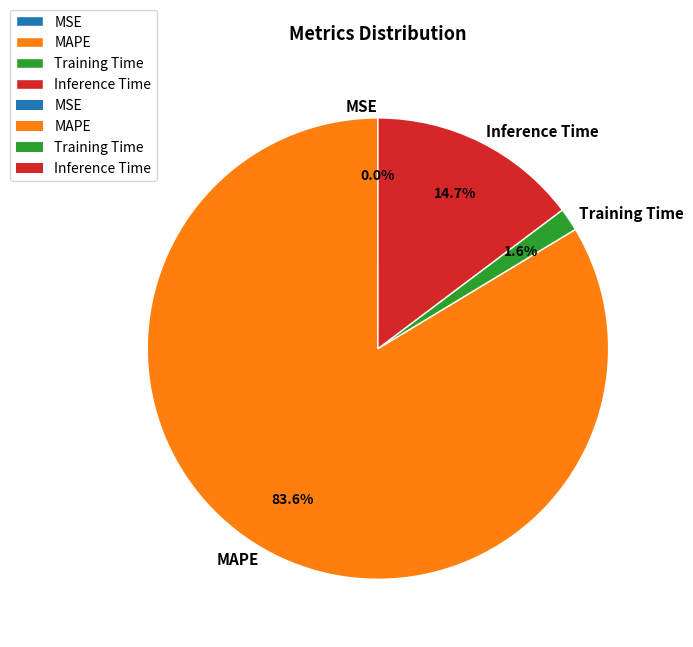

Combined, do MAPE and Inference Time account for over 50%?

Yes